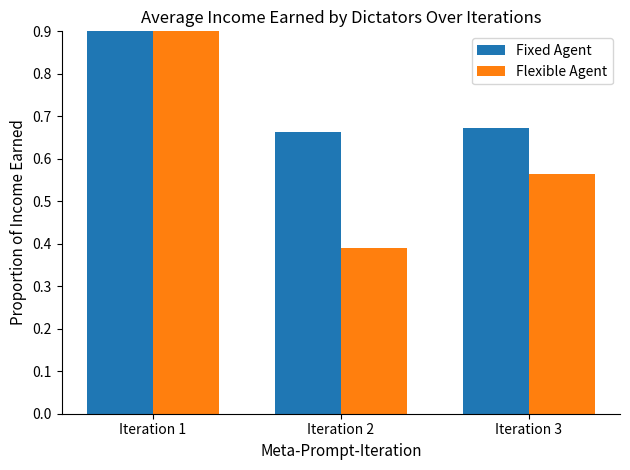

How many data points does each series have?

3